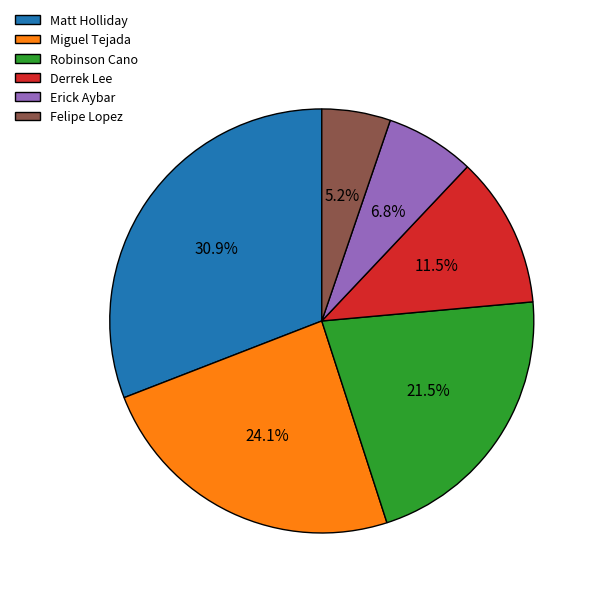

What is the ratio of the value at Felipe Lopez to the value at Erick Aybar?

0.8